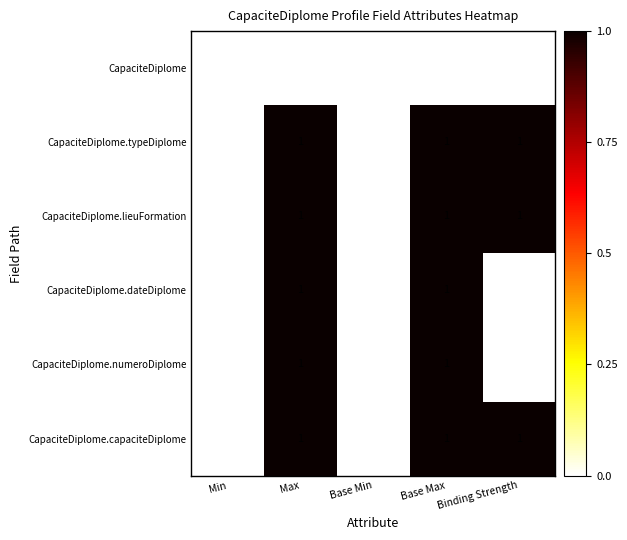

Reading left to right, extract all data points from this chart.

row_0: Min=0	Max=0	Base Min=0	Base Max=0	Binding Strength=0
row_1: Min=0	Max=1	Base Min=0	Base Max=1	Binding Strength=1
row_2: Min=0	Max=1	Base Min=0	Base Max=1	Binding Strength=1
row_3: Min=0	Max=1	Base Min=0	Base Max=1	Binding Strength=0
row_4: Min=0	Max=1	Base Min=0	Base Max=1	Binding Strength=0
row_5: Min=0	Max=1	Base Min=0	Base Max=1	Binding Strength=1